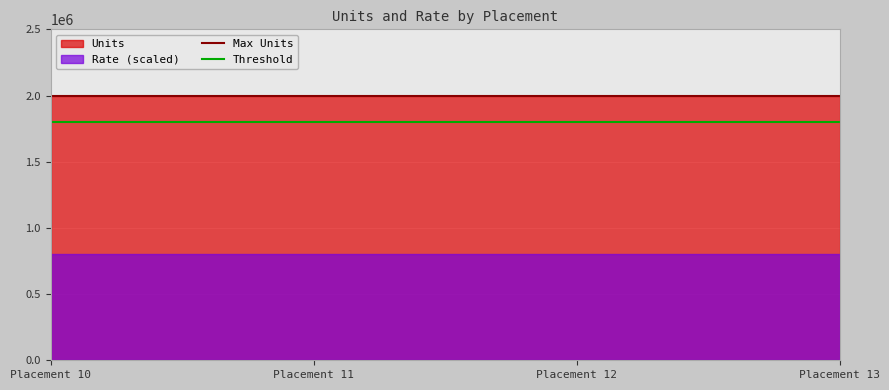

The Max Units series shows 2000000 at Placement 10. True or false?

True